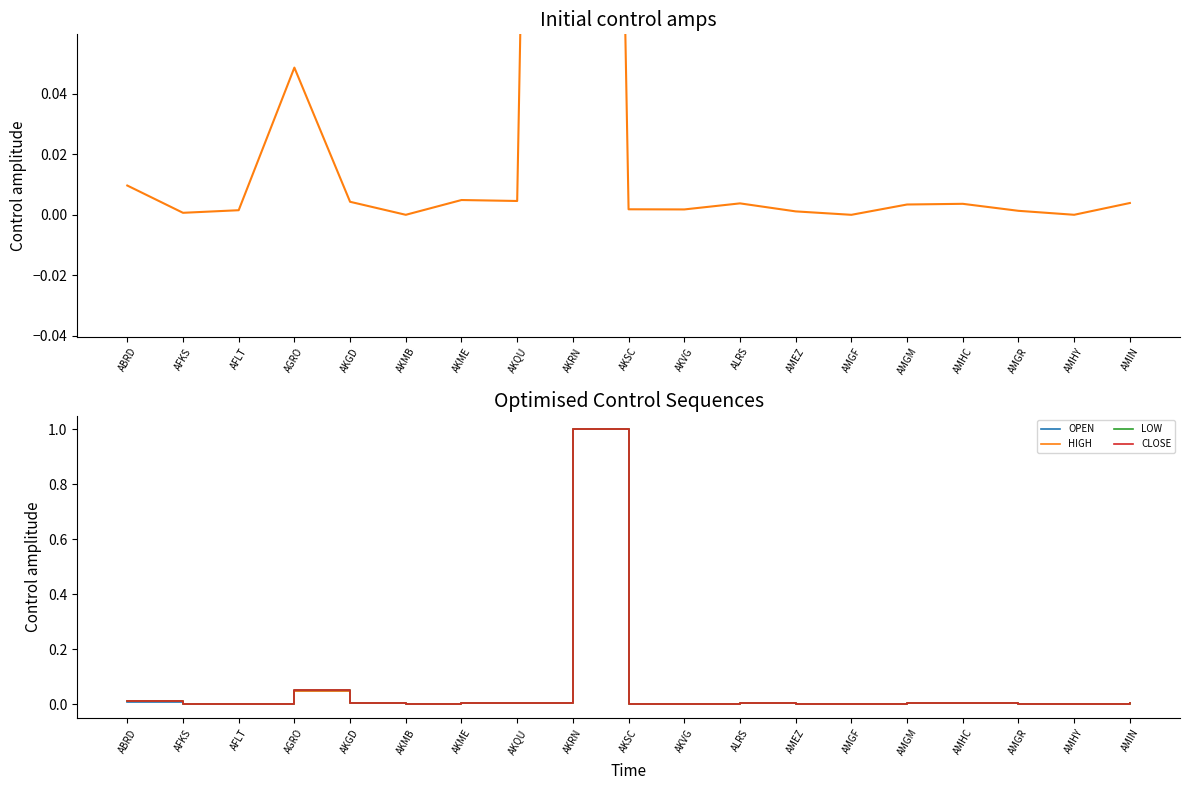

Where is the first local minimum for CLOSE?

AFKS